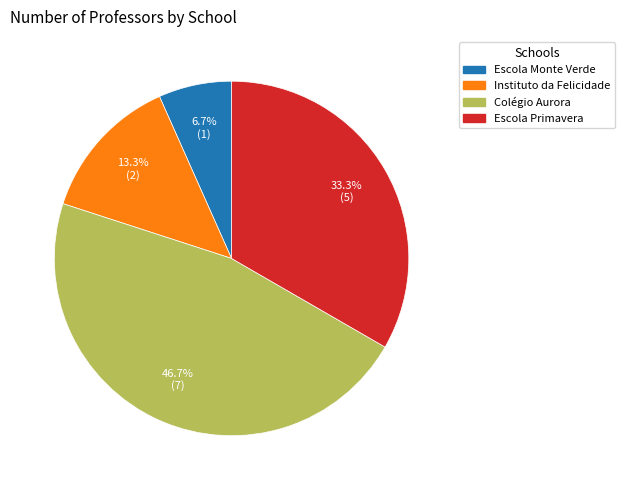

Which category has the smallest portion of the pie?

Escola Monte Verde